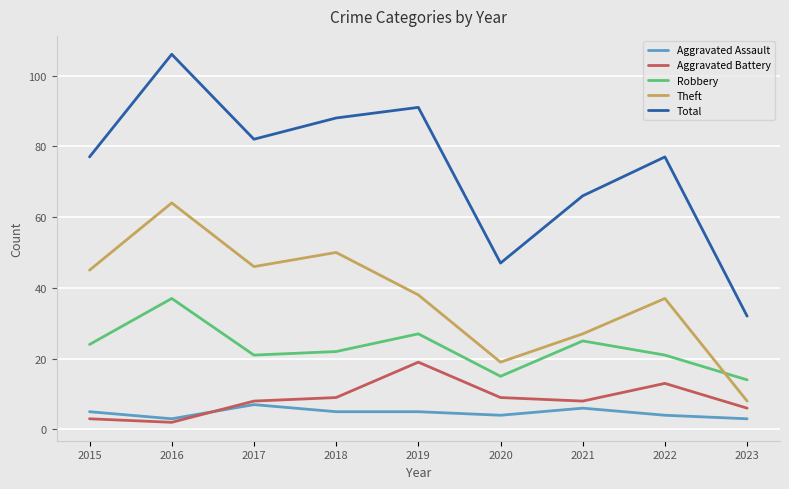

Read the Theft value at 2019, to the nearest 5.

40